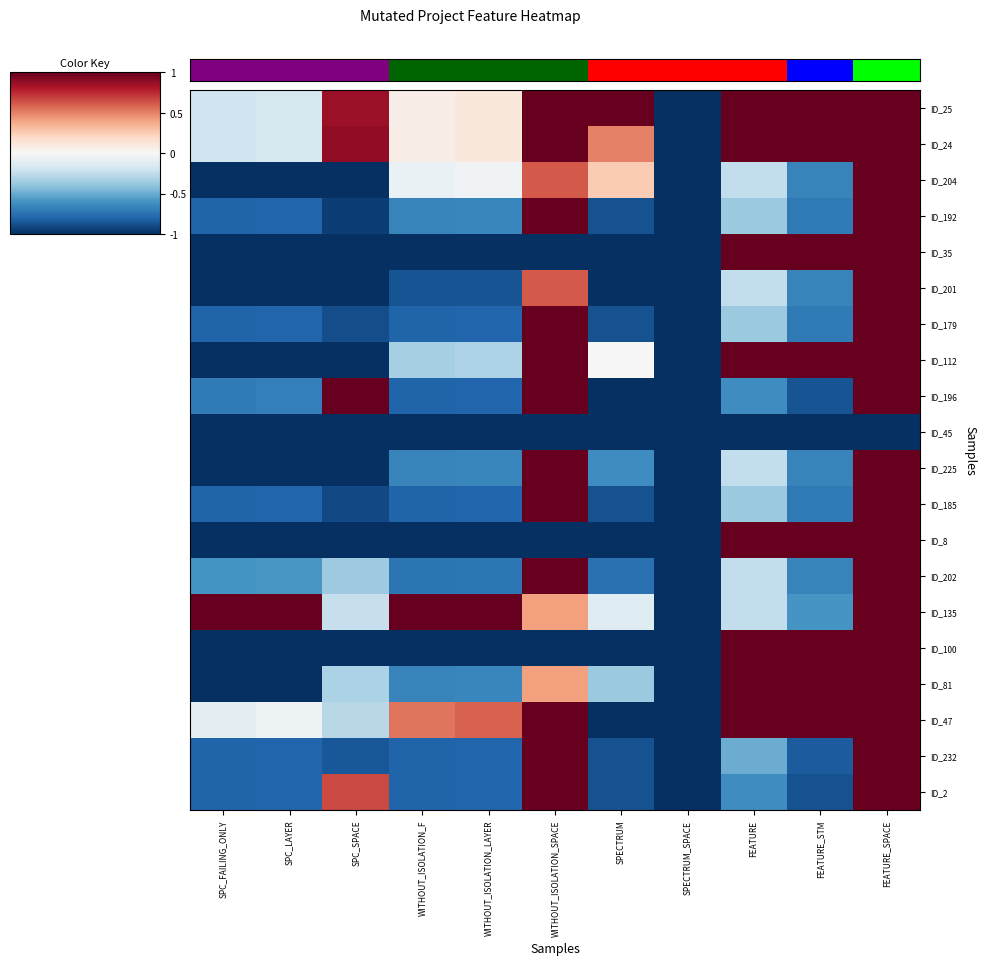

Which has a higher value, SPECTRUM or WITHOUT_ISOLATION_F?

SPECTRUM